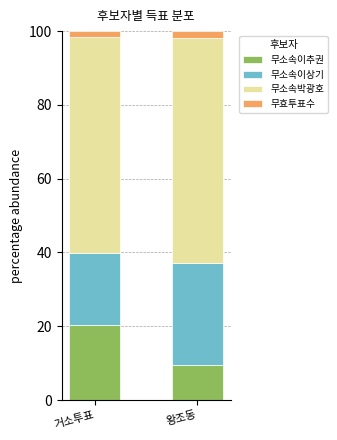

What is the maximum value for 무소속이추권?

20.4